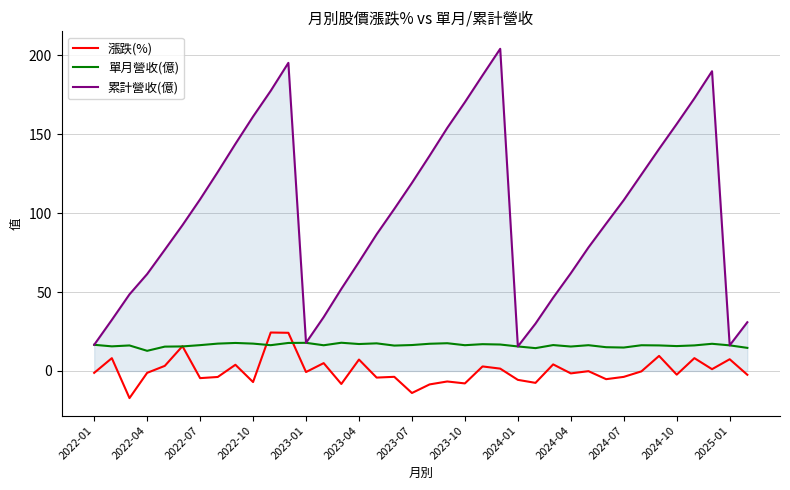

What is the difference between the second highest and second lowest values in the 漲跌(%) series?

38.1